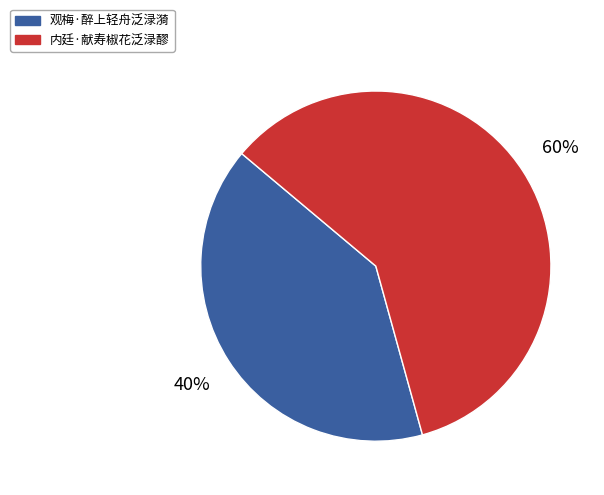

Is the sum of 内廷·献寿椒花泛渌醪 and 观梅·醉上轻舟泛渌漪 greater than half?

Yes